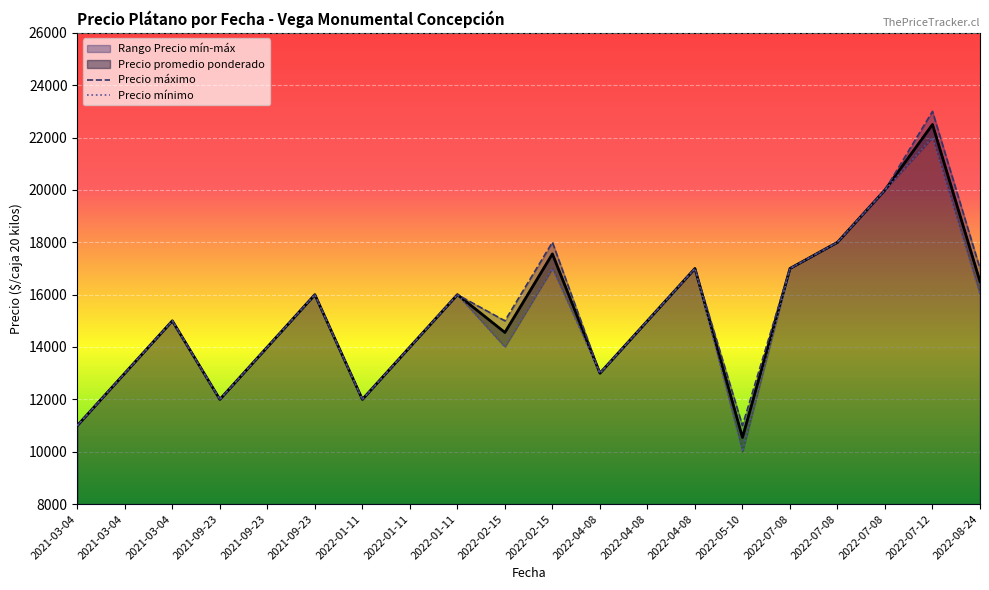

At how many categories does at least one series exceed 13981?

14